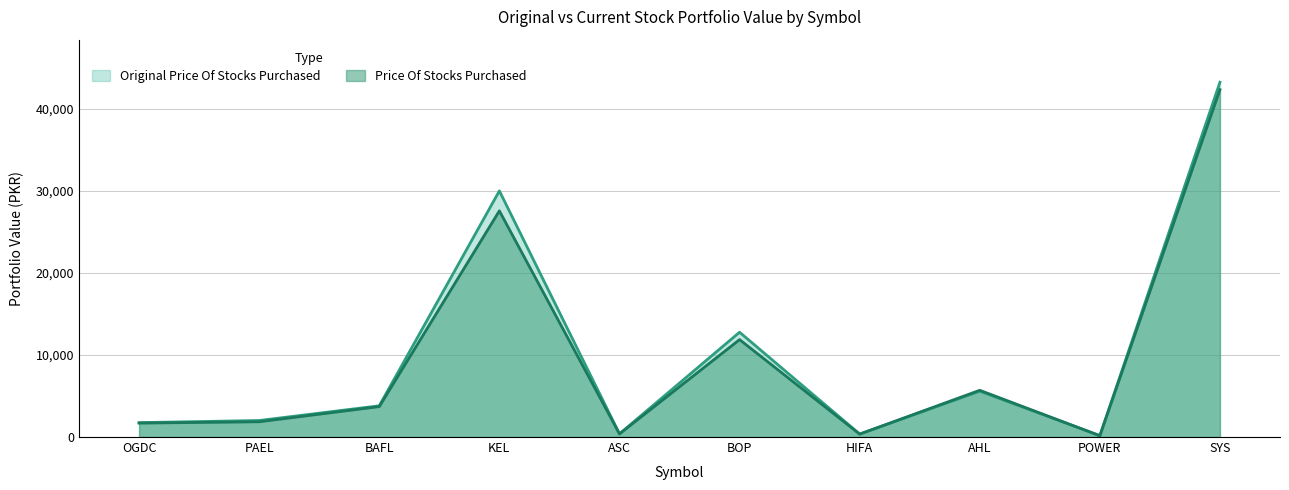

Which series ends up on top after the final intersection of Price Of Stocks Purchased and Original Price Of Stocks Purchased?

Original Price Of Stocks Purchased